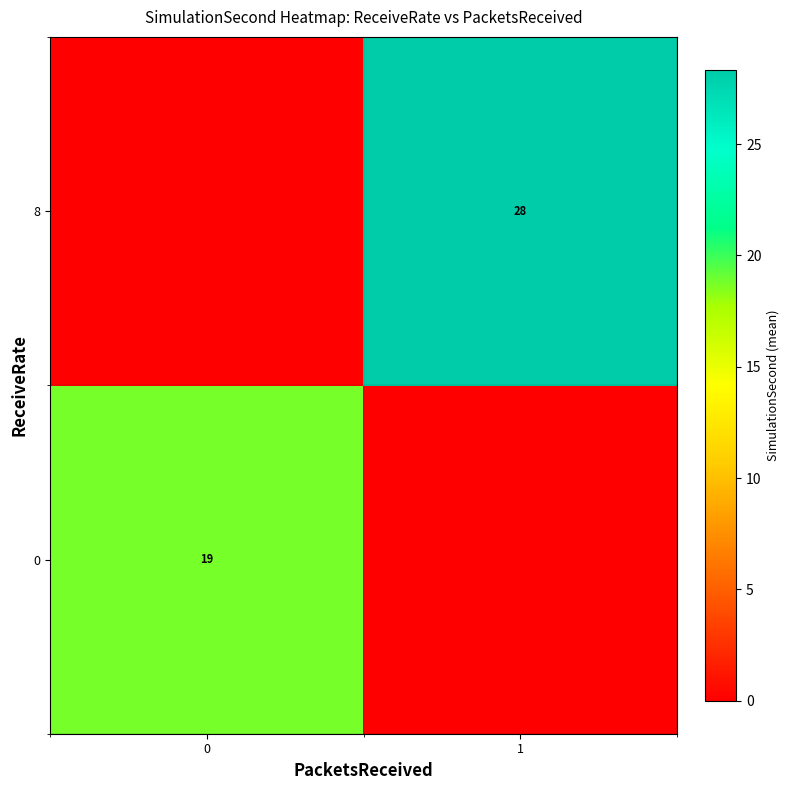

What is the spread (max minus min) of values at 1?

28.3